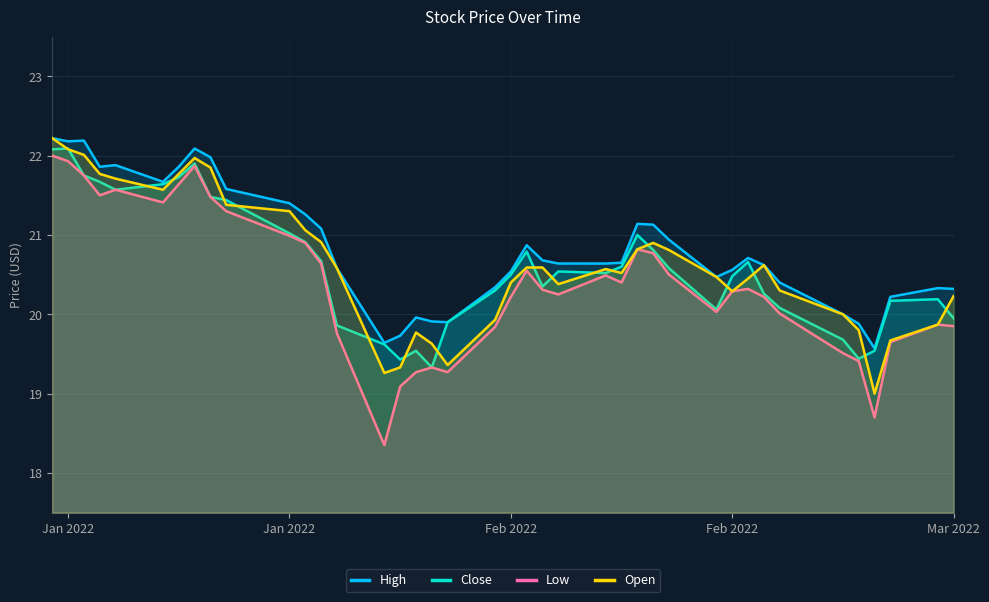

Does the chart have visible grid lines?

Yes